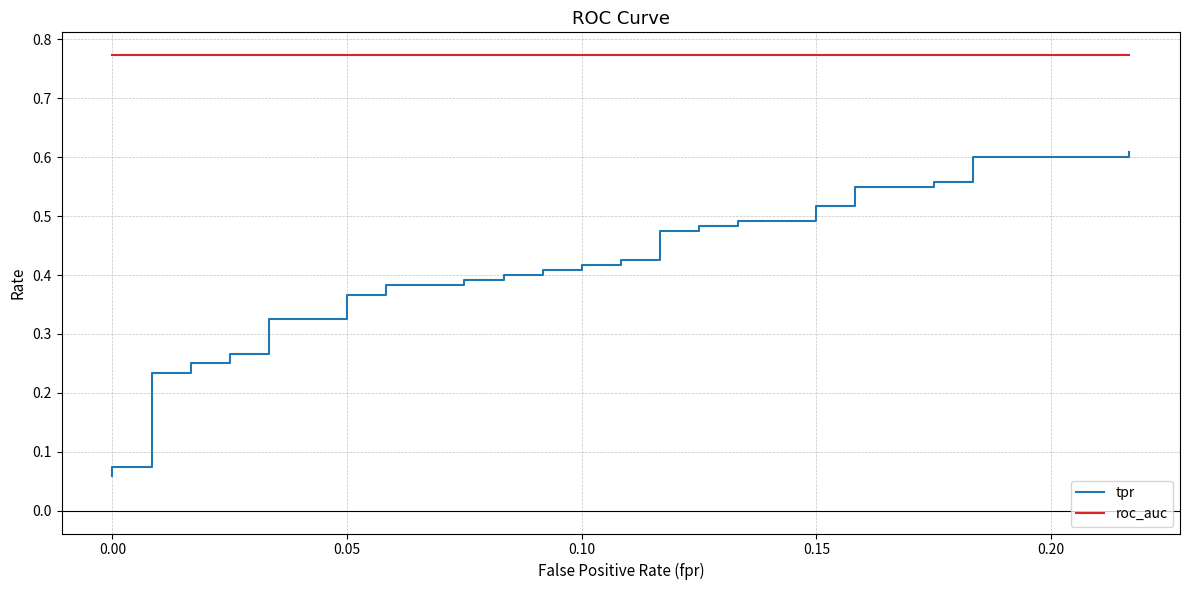

True or false: roc_auc has a value of 1.0 at 0.05.

False